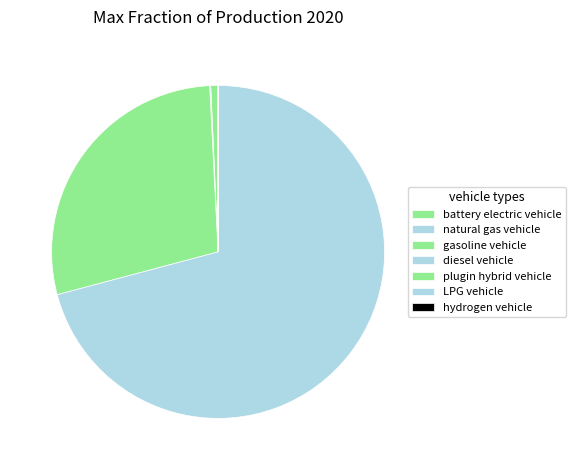

How many slices are in this pie chart?

7